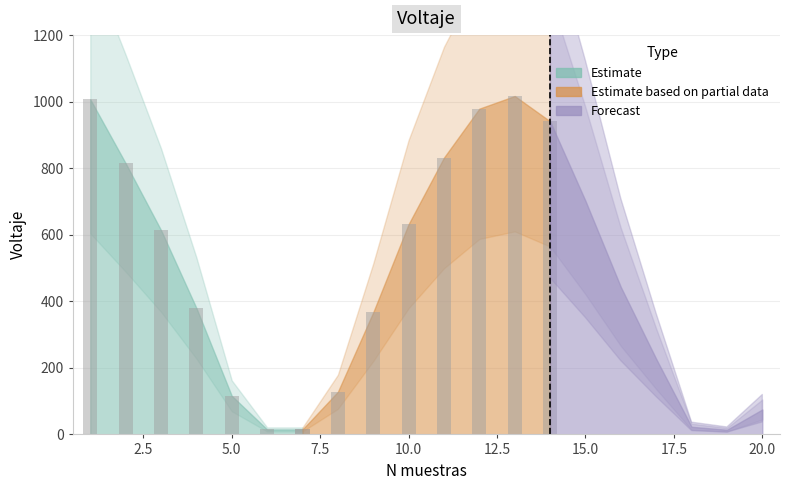

Rank the categories by value from lowest to highest.

19, 6, 7, 18, 20, 5, 8, 17, 9, 4, 16, 3, 10, 15, 2, 11, 14, 12, 1, 13